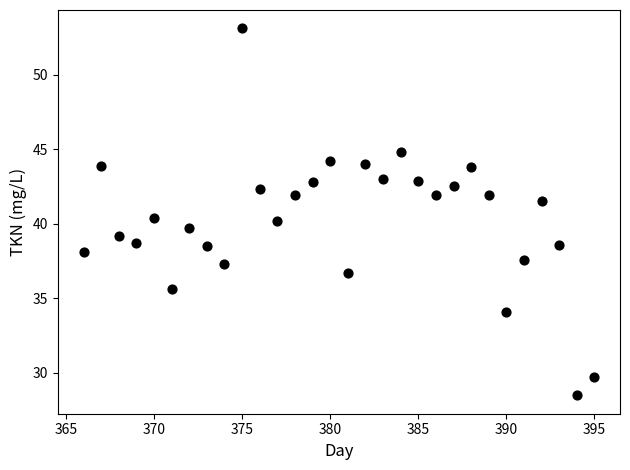

What is the range of X values (max minus min)?

29.0